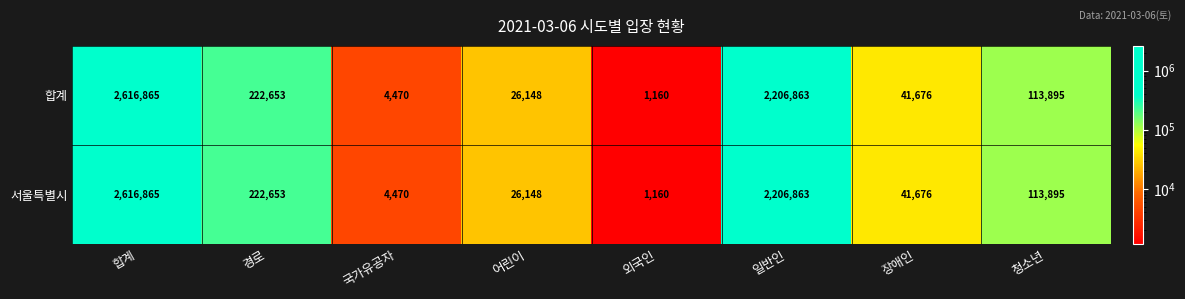

The 합계 series shows 26148 at 어린이. True or false?

True